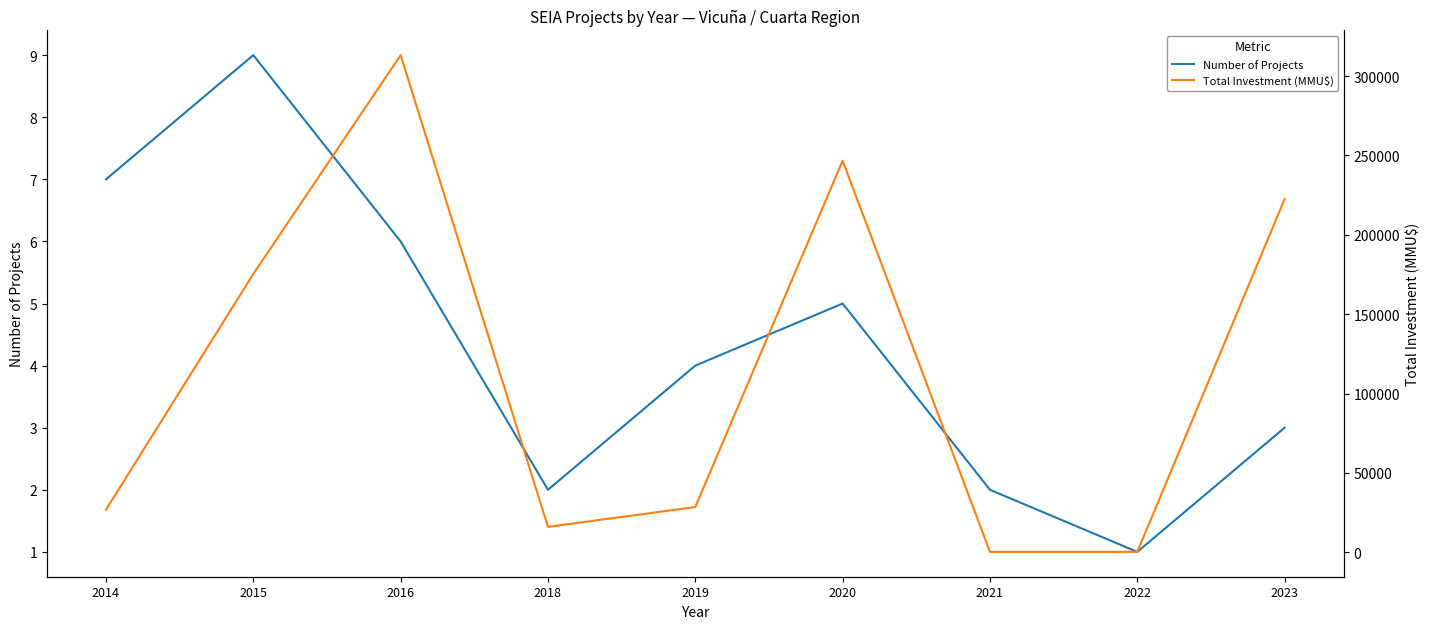

What is the value of the Total Investment (MMU$) point at the 5th from the left?

28500